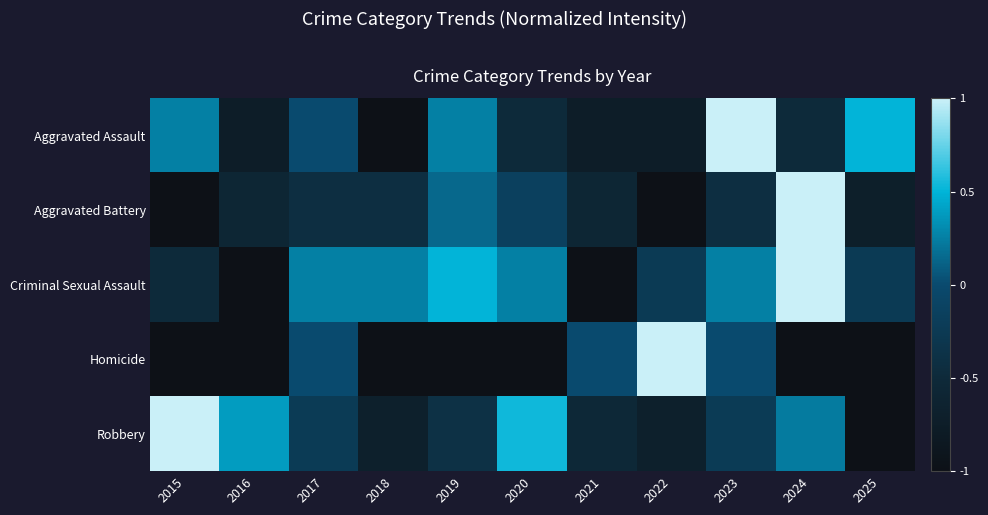

Reading left to right, what are all the values shown in this chart?

Aggravated Assault: 2015=0.2	2016=-0.8	2017=0.0	2018=-1.0	2019=0.2	2020=-0.5	2021=-0.8	2022=-0.8	2023=1.0	2024=-0.5	2025=0.5
Aggravated Battery: 2015=-1.0	2016=-0.6	2017=-0.4	2018=-0.4	2019=0.1	2020=-0.1	2021=-0.6	2022=-1.0	2023=-0.4	2024=1.0	2025=-0.7
Criminal Sexual Assault: 2015=-0.5	2016=-1.0	2017=0.2	2018=0.2	2019=0.5	2020=0.2	2021=-1.0	2022=-0.2	2023=0.2	2024=1.0	2025=-0.2
Homicide: 2015=-1.0	2016=-1.0	2017=0.0	2018=-1.0	2019=-1.0	2020=-1.0	2021=0.0	2022=1.0	2023=0.0	2024=-1.0	2025=-1.0
Robbery: 2015=1.0	2016=0.4	2017=-0.2	2018=-0.7	2019=-0.4	2020=0.5	2021=-0.5	2022=-0.7	2023=-0.2	2024=0.2	2025=-1.0